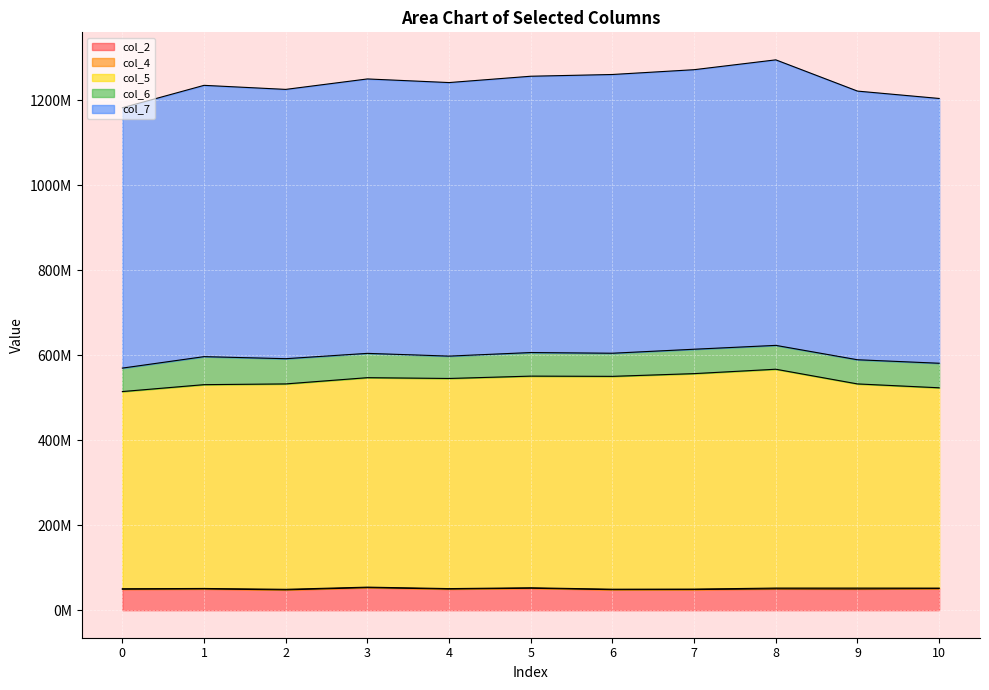

Does the chart display data point markers on the line(s)?

No